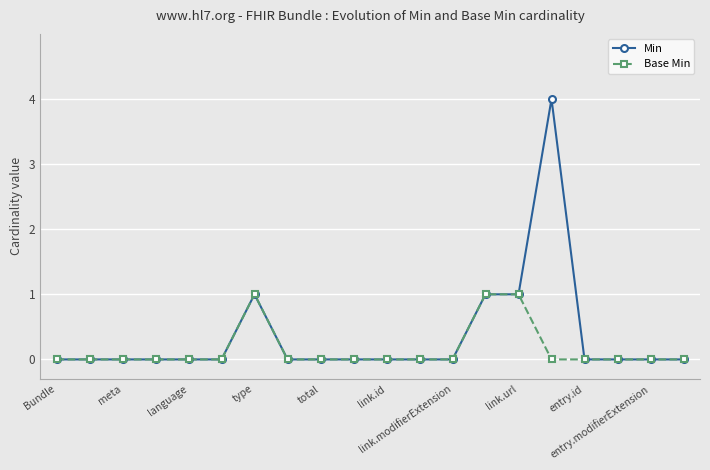

Which series has the widest spread of values?

Min